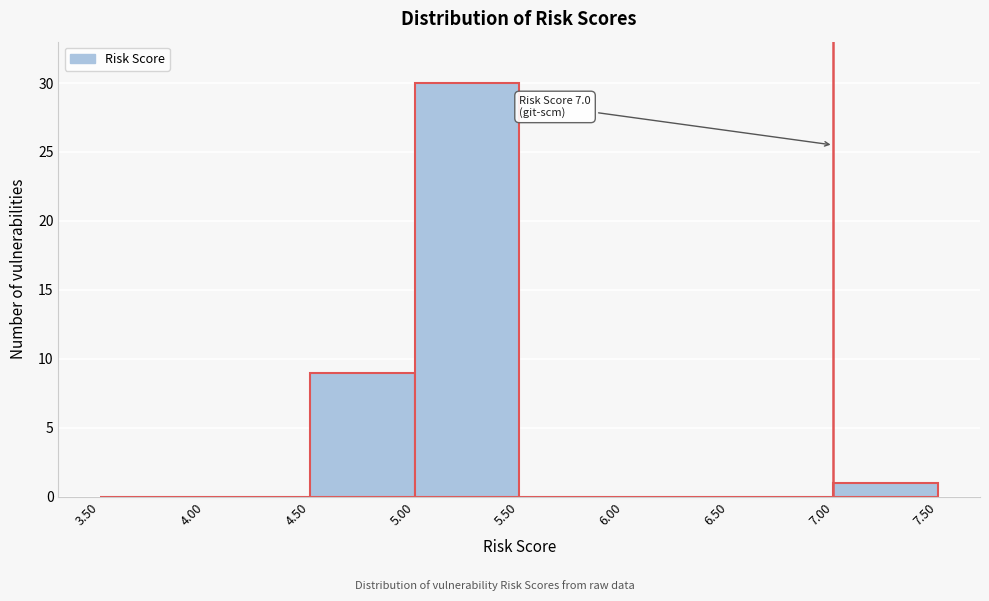

Which range on the x-axis has the tallest bar?

5.00 to 5.50